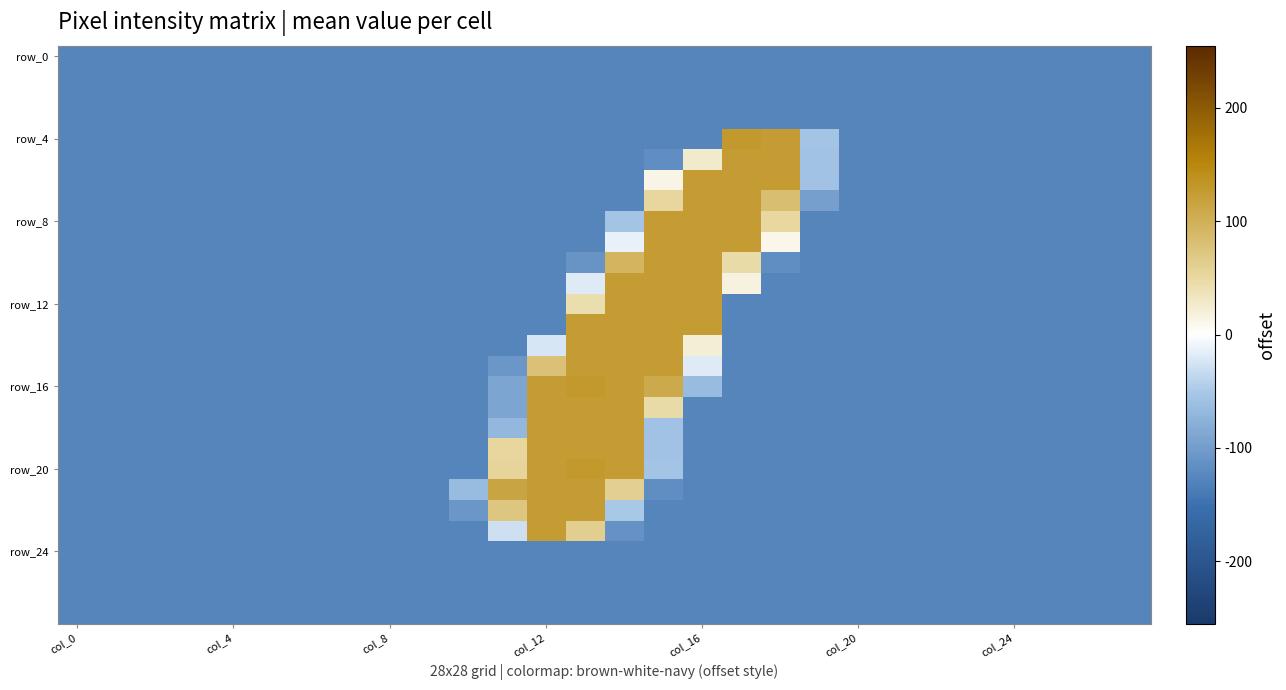

Which label corresponds to the smallest value in the chart?

col_0